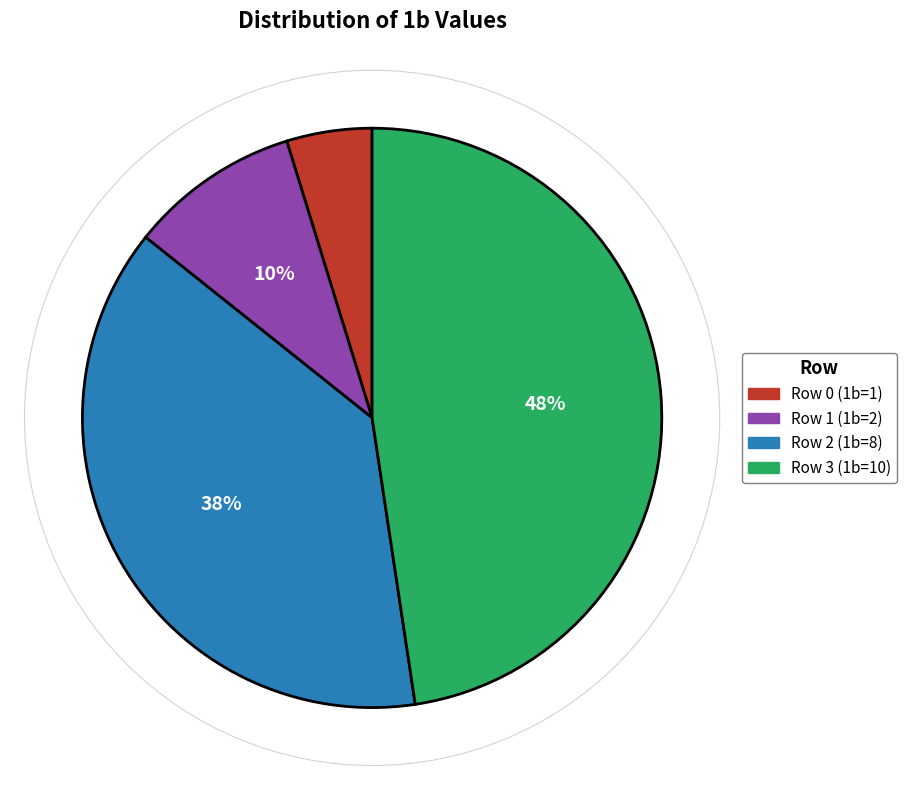

True or false: Row 0 (1b=1) accounts for 19% of the total.

False